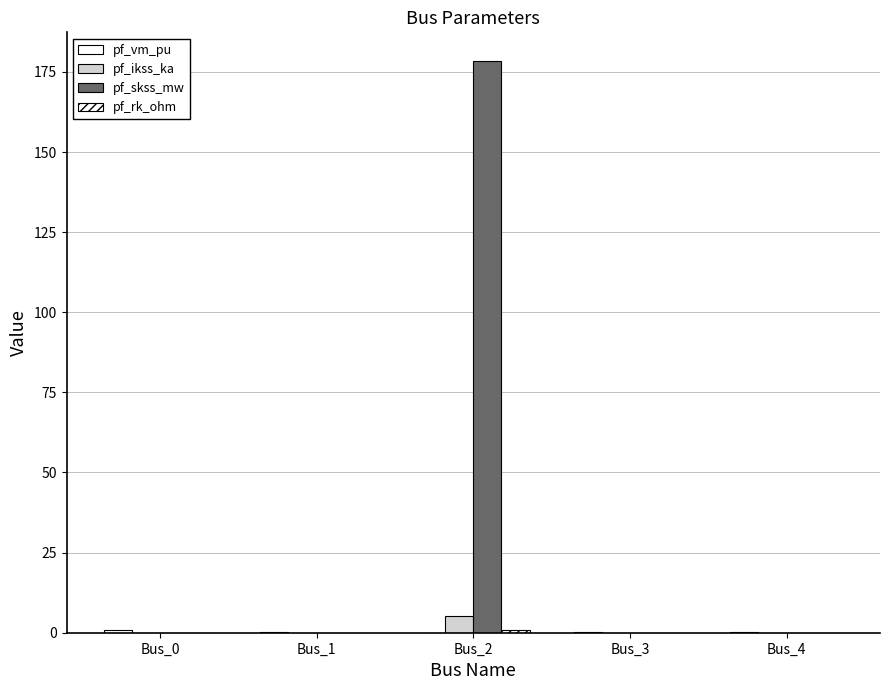

Rank the series by their maximum value, from highest to lowest.

pf_skss_mw, pf_ikss_ka, pf_vm_pu, pf_rk_ohm